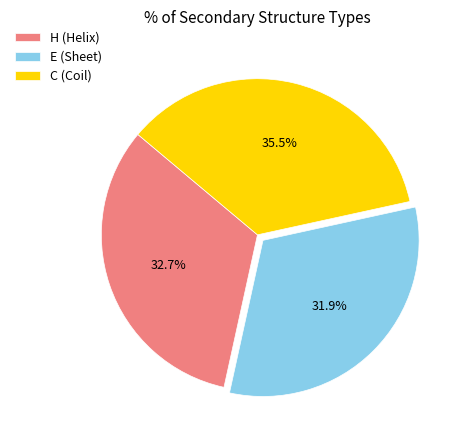

To the nearest percent, what is the difference between the largest and smallest slice percentages?

4%